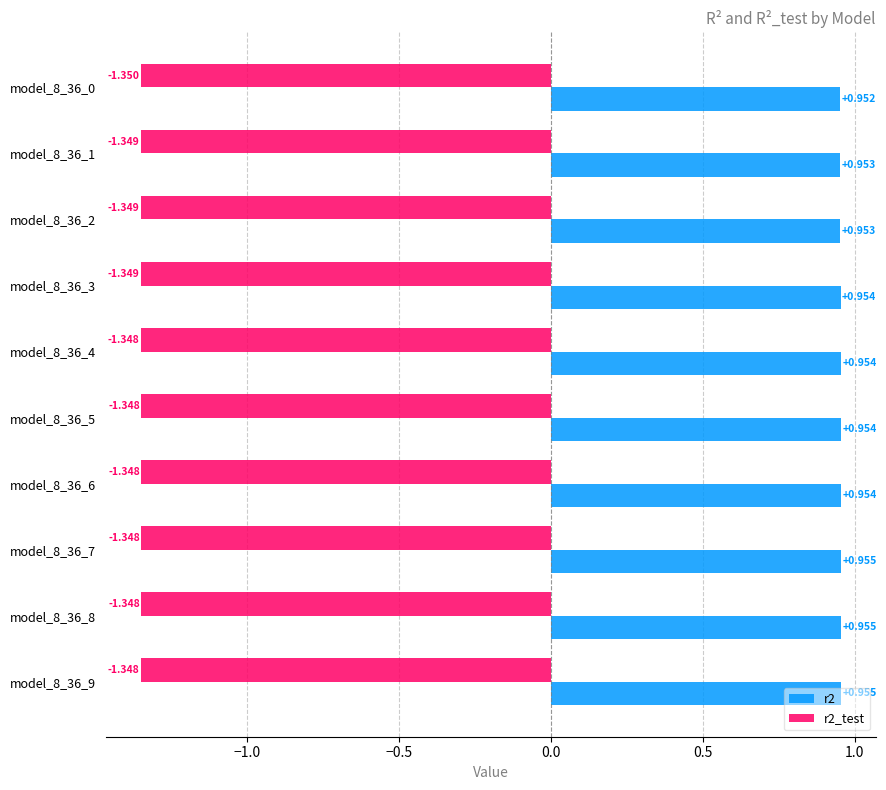

Is the value of r2 at model_8_36_5 greater than the value of r2_test at model_8_36_2?

Yes